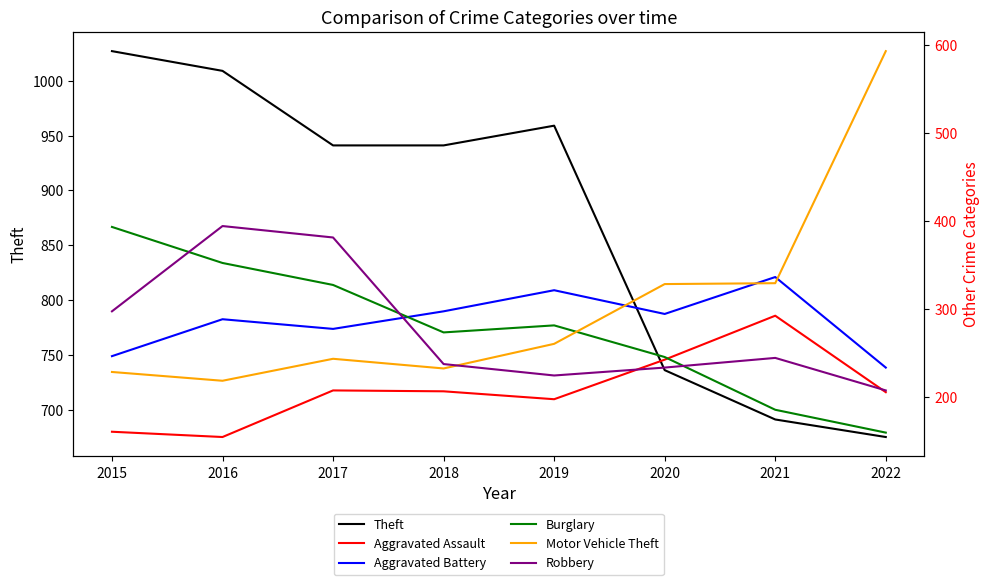

At how many categories does at least one series exceed 247?

8